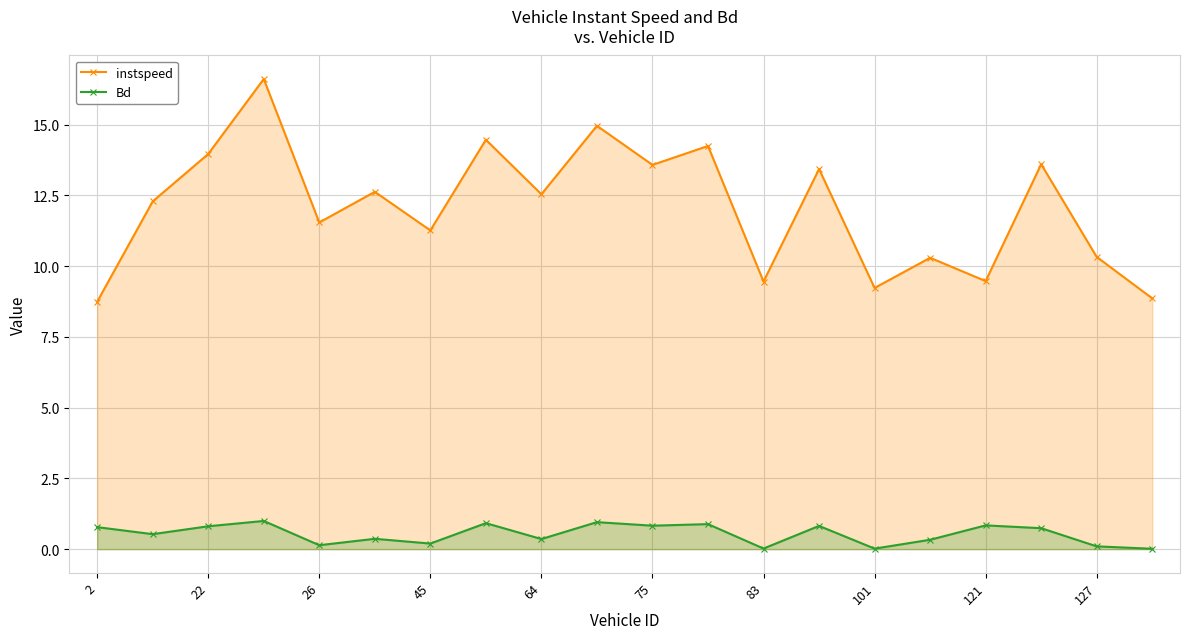

In Bd, how many points are lower than both neighbors (excluding endpoints)?

7